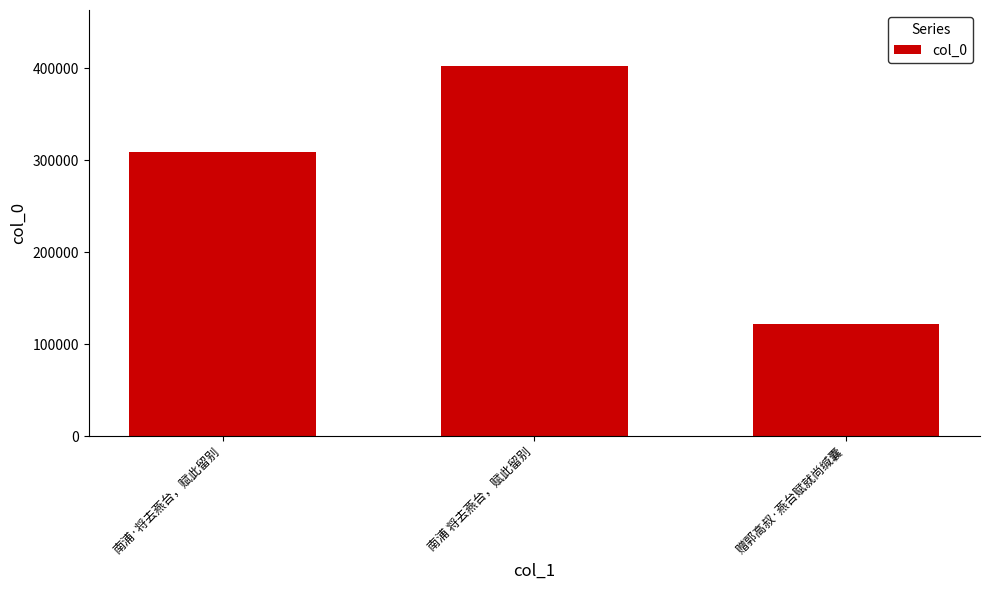

What is the label of the 3rd bar from the left?

赠郭高叔·燕台赋就尚缄囊